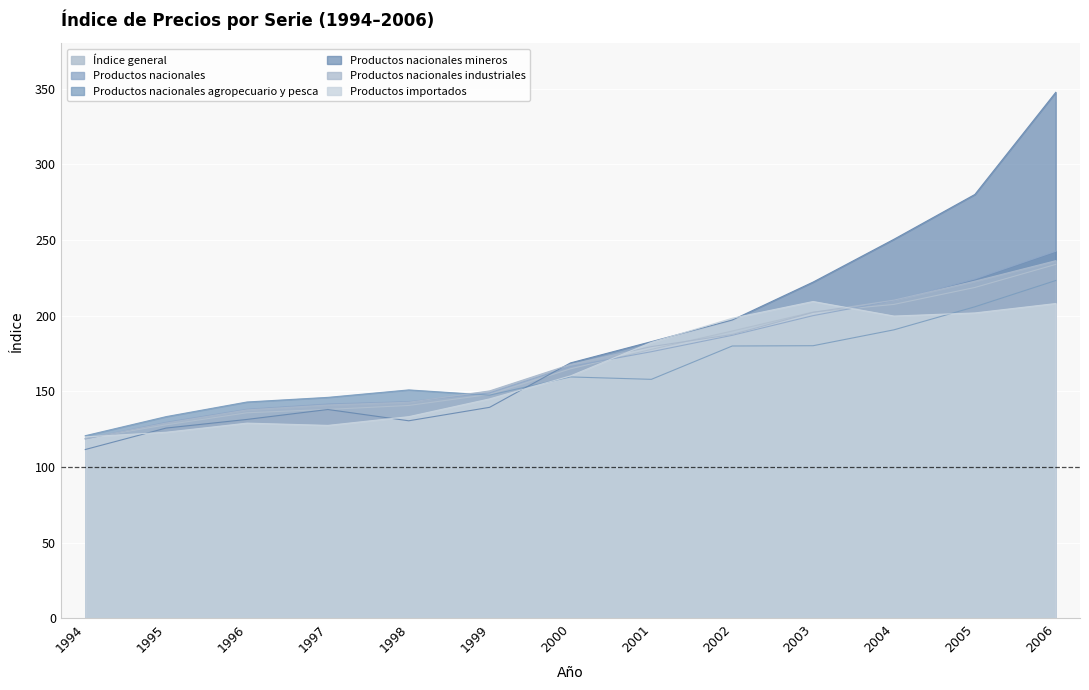

Count the number of data series in this chart.

6